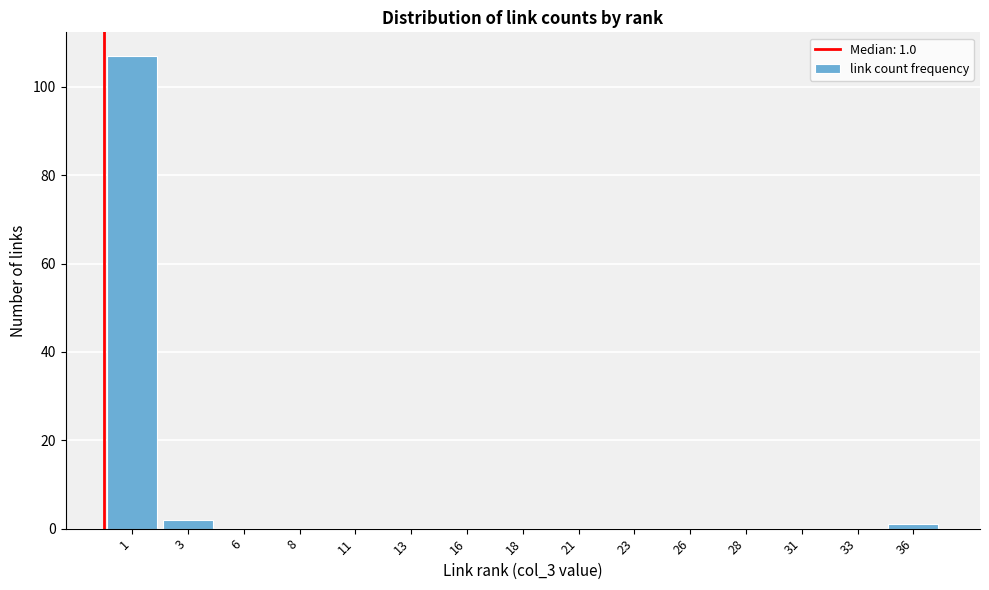

Reading left to right, extract all data points from this chart.

1=107	3=2	6=0	8=0	11=0	13=0	16=0	18=0	21=0	23=0	26=0	28=0	31=0	33=0	36=1